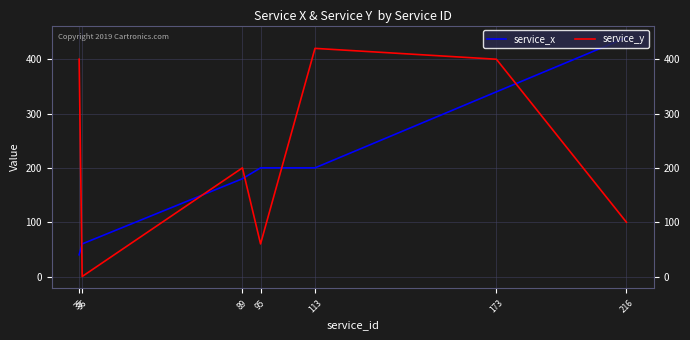

What is the sum of all service_x values?

1460